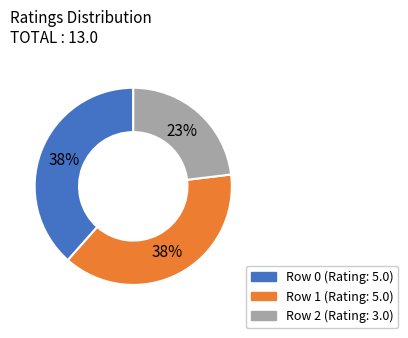

Is it true that Row 2 is 23% of the pie?

True